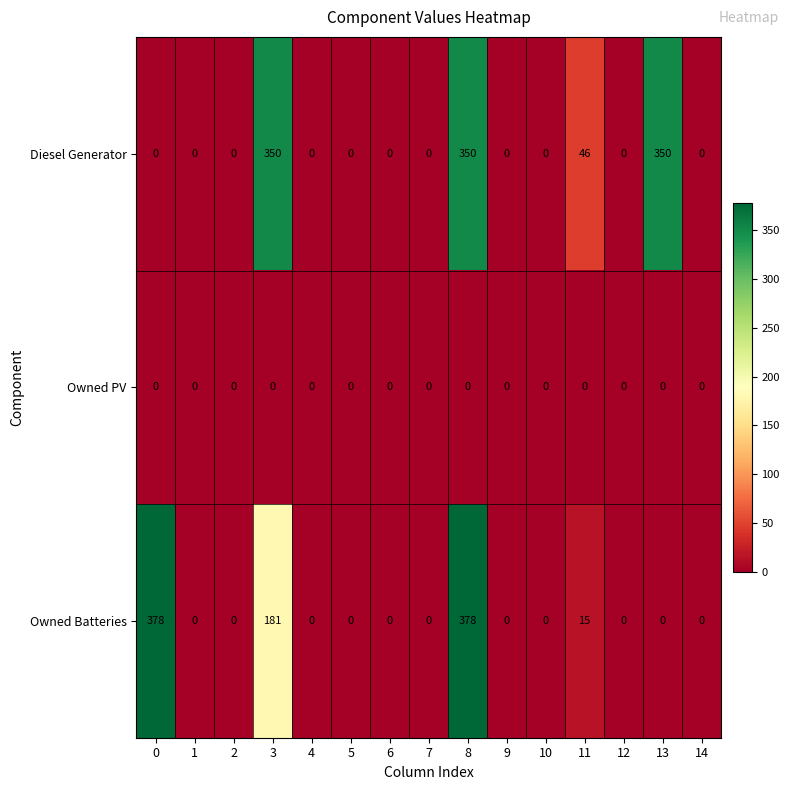

Rank the series at 8 from lowest to highest value.

Owned PV, Diesel Generator, Owned Batteries